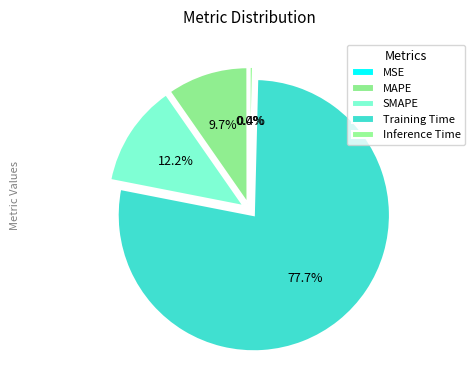

Does MAPE represent more than half of the total?

No